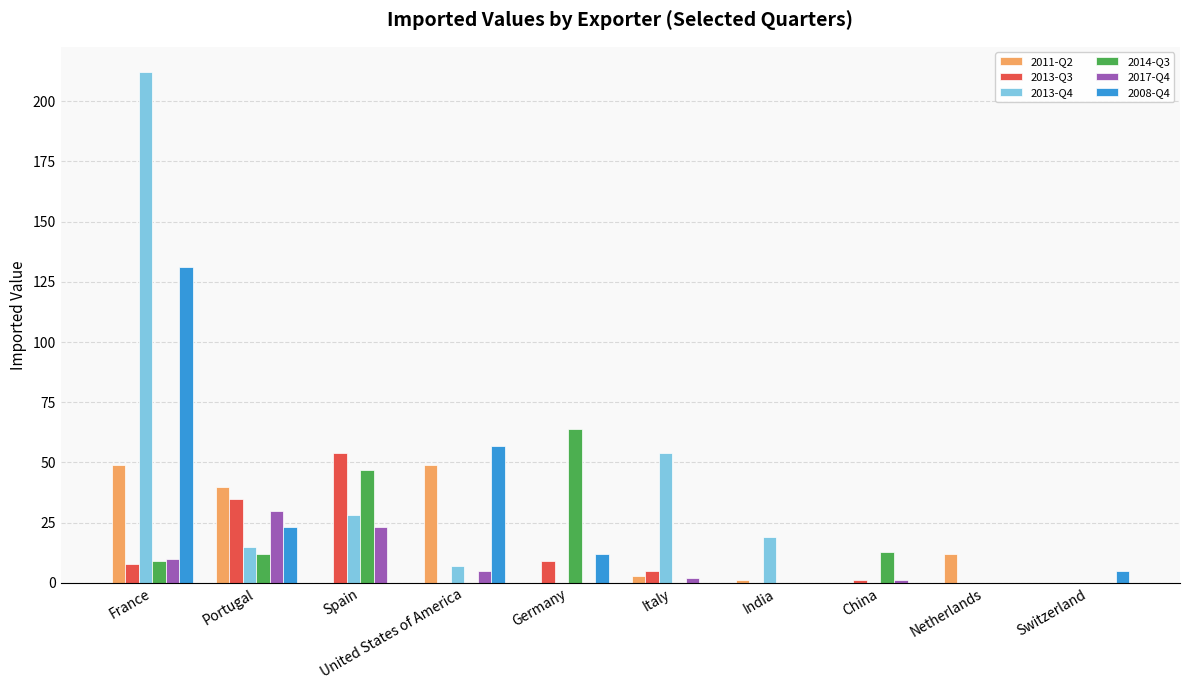

What is the sum of the 2008-Q4 values at Netherlands and United States of America?

57